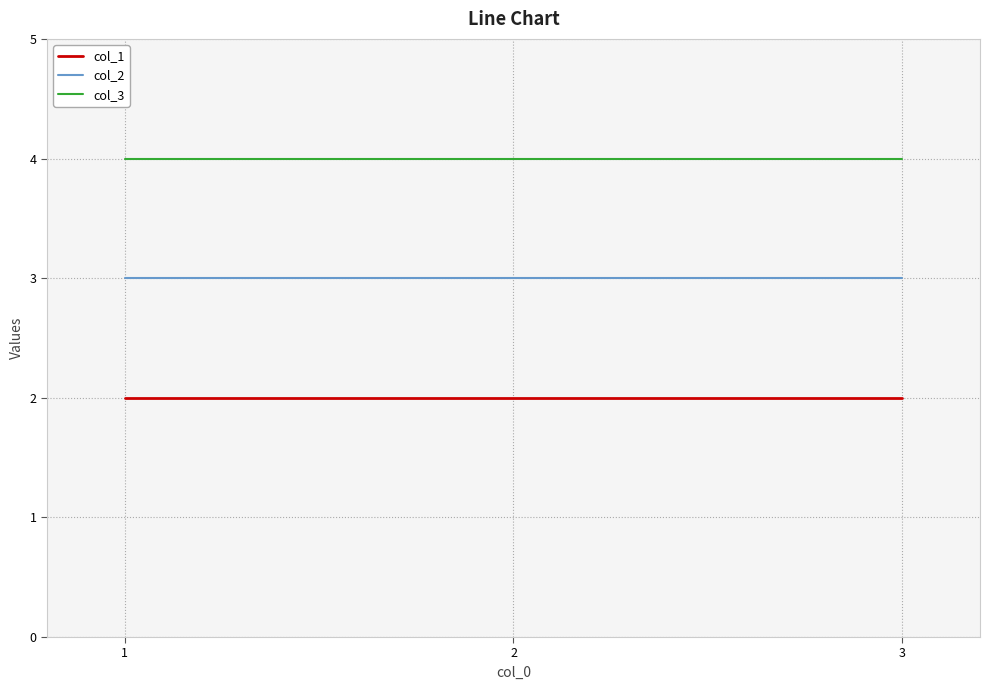

What is the maximum value for col_1?

2